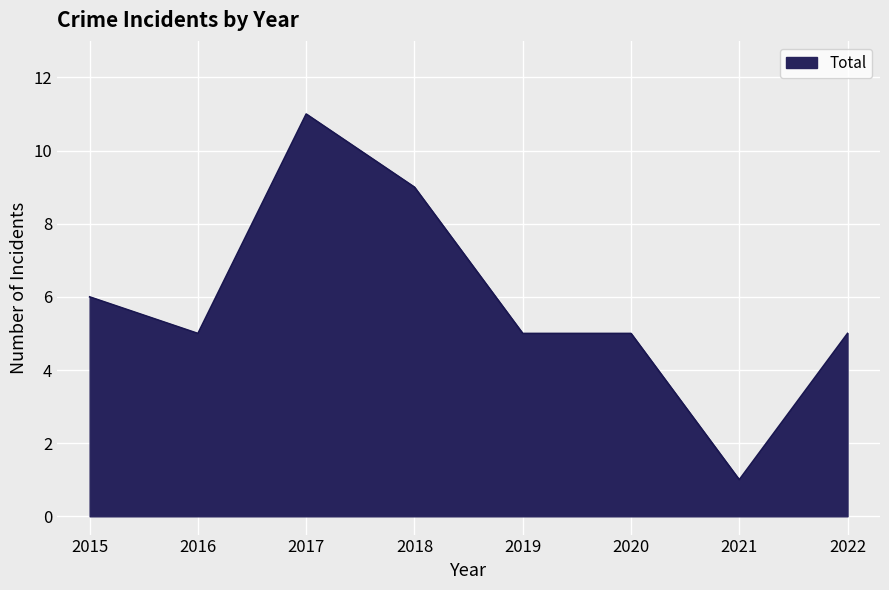

The value at 2017 is 11. True or false?

True